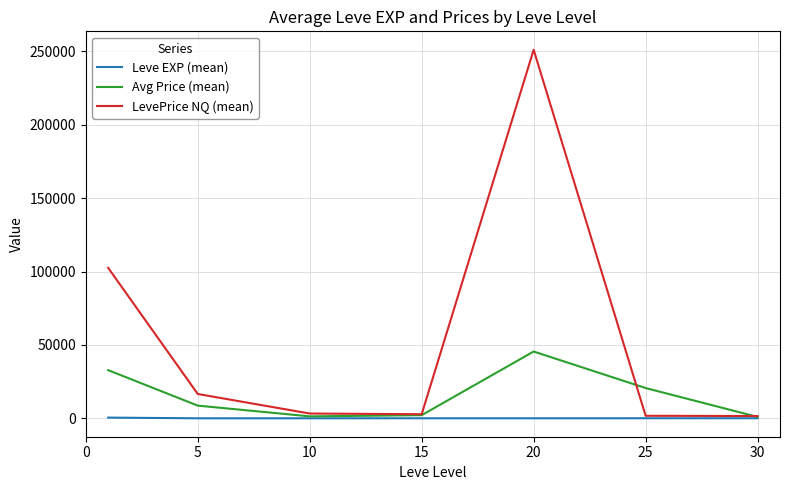

List the series in order of their overall mean, lowest first.

Leve EXP (mean), Avg Price (mean), LevePrice NQ (mean)